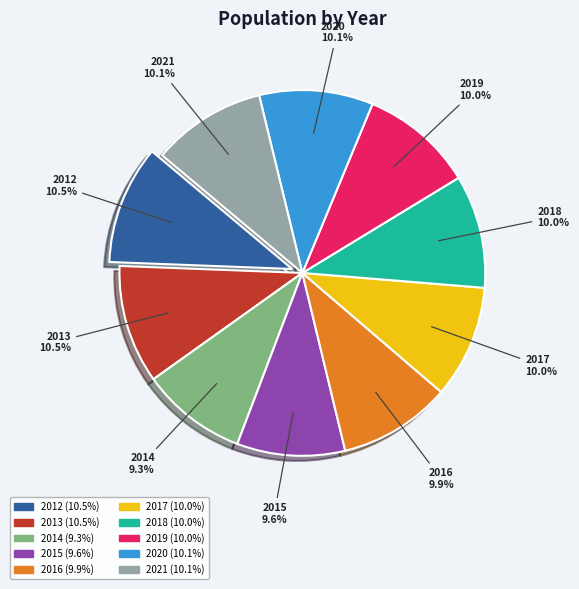

Does 2020 account for over 50% of the chart?

No